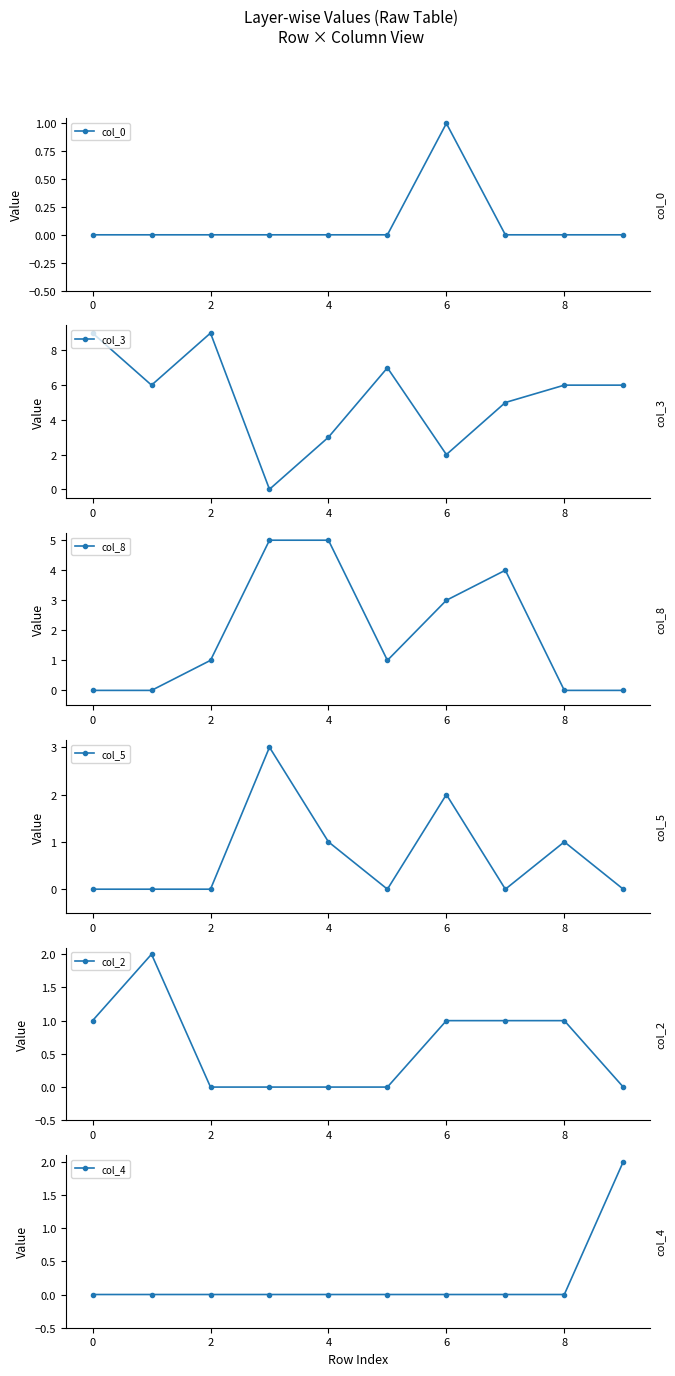

The value of col_4 at 0 is 0. True or false?

True